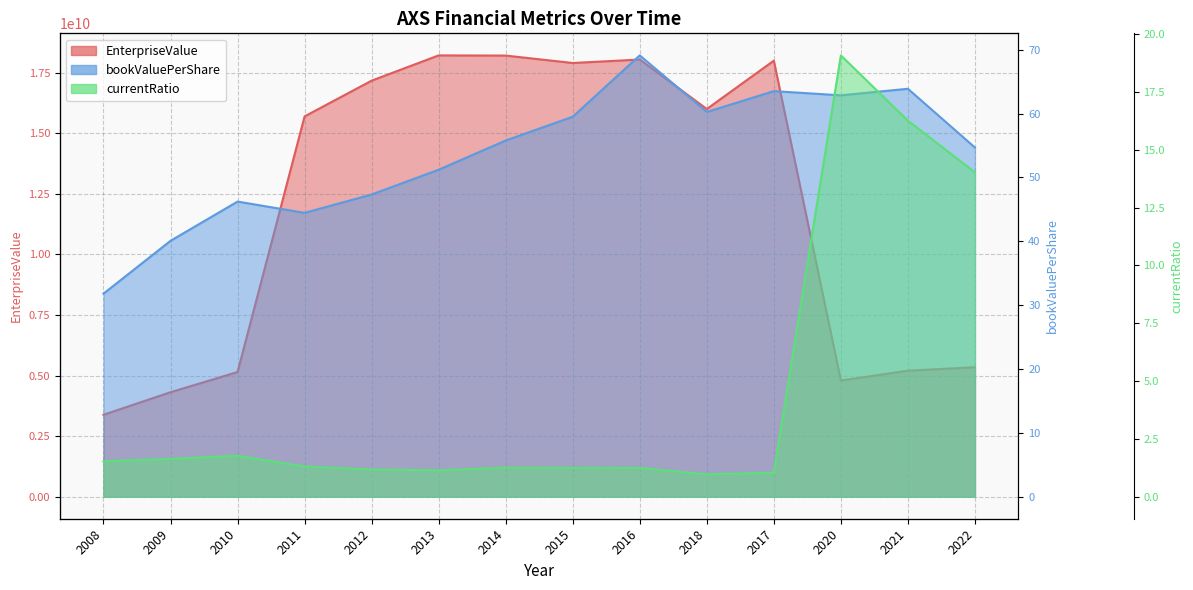

Which label corresponds to the largest value in the chart?

2013